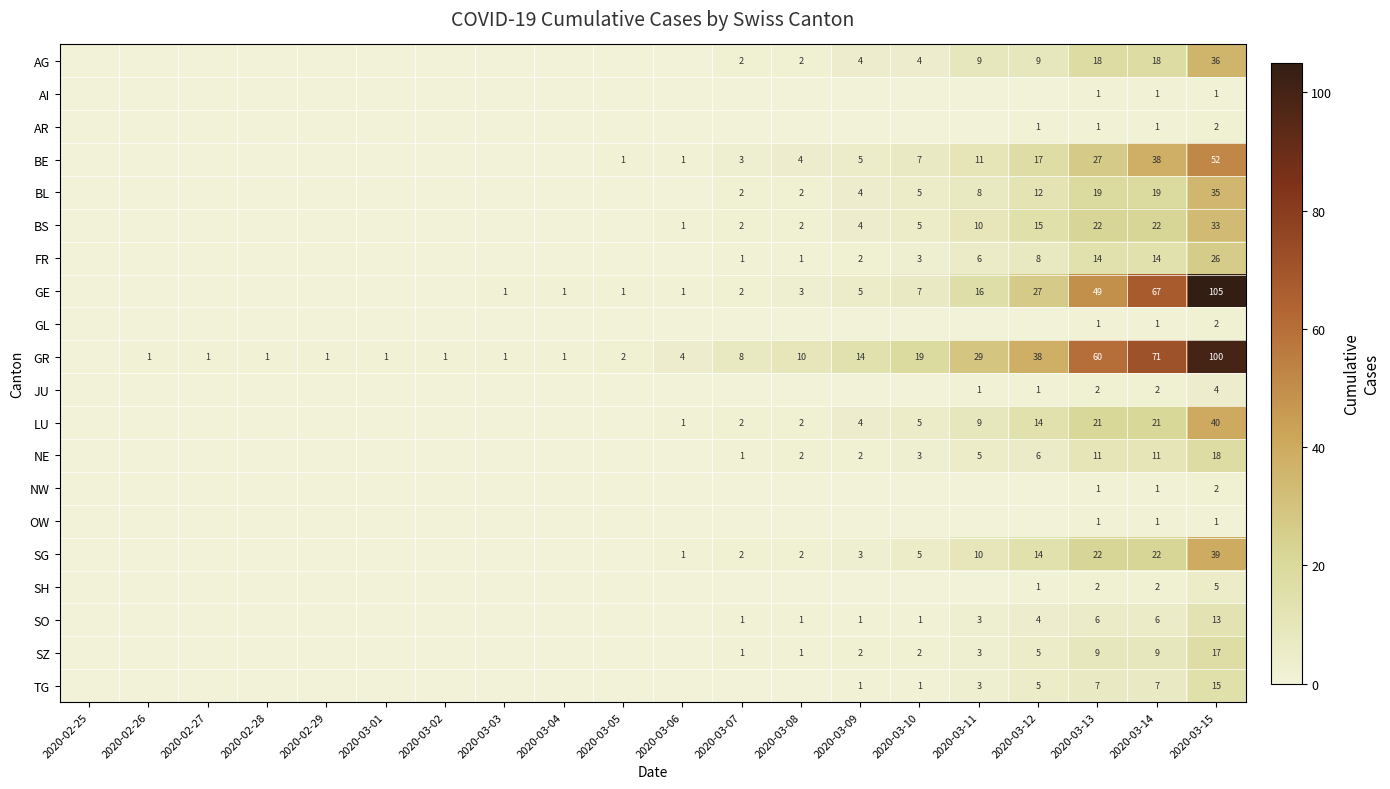

Is the value of SO at 2020-03-11 greater than the value of BL at 2020-03-07?

Yes